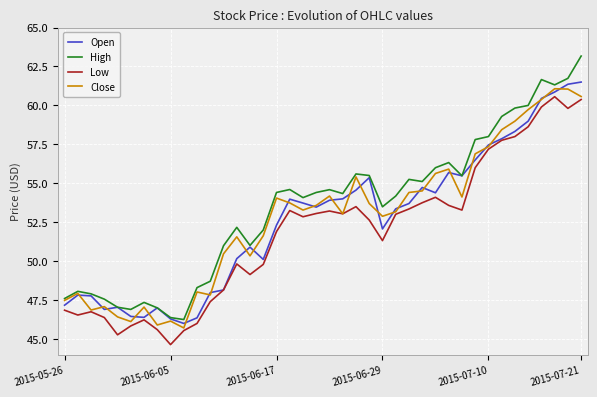

In Close, how many points are higher than both neighbors (excluding endpoints)?

11